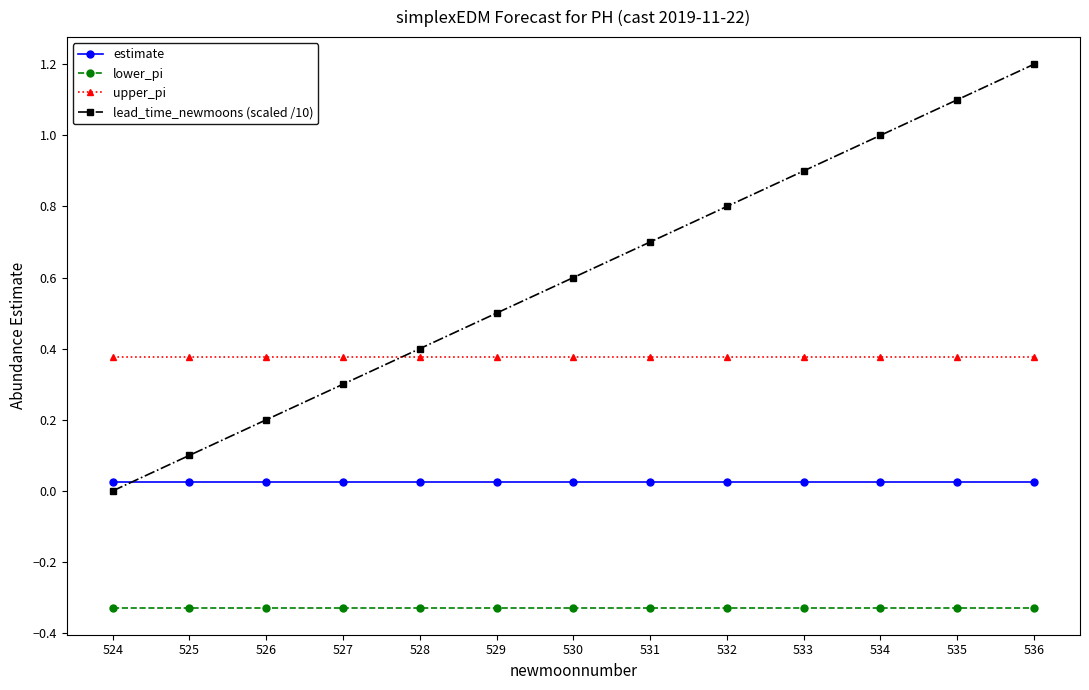

How many data points does each series have?

13